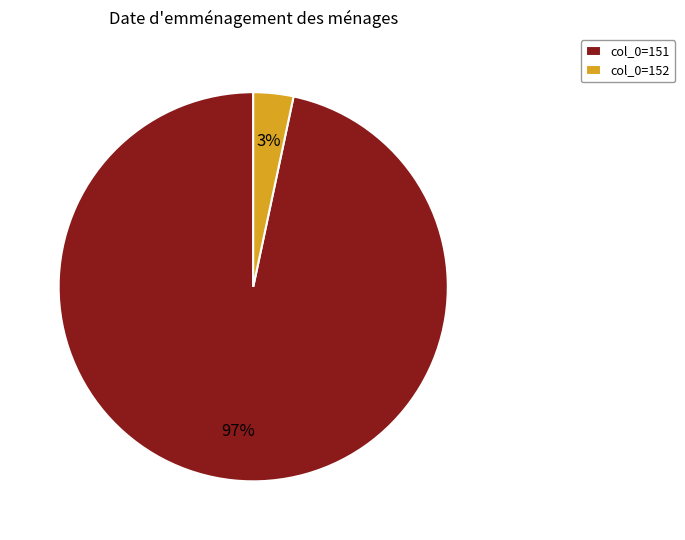

How many slices are in this pie chart?

2